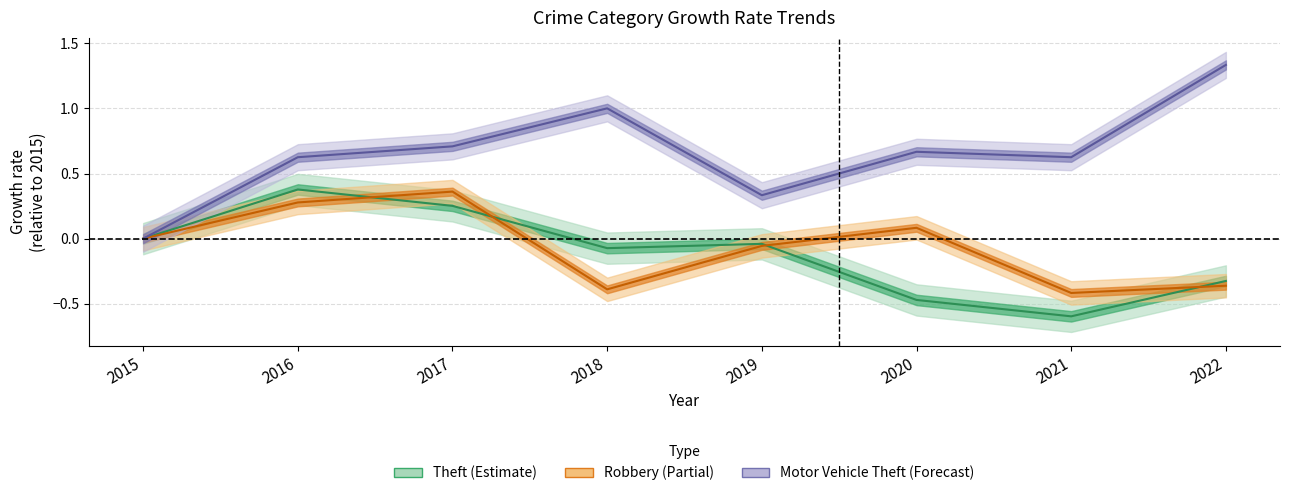

Which series has the largest total across all categories?

Motor Vehicle Theft